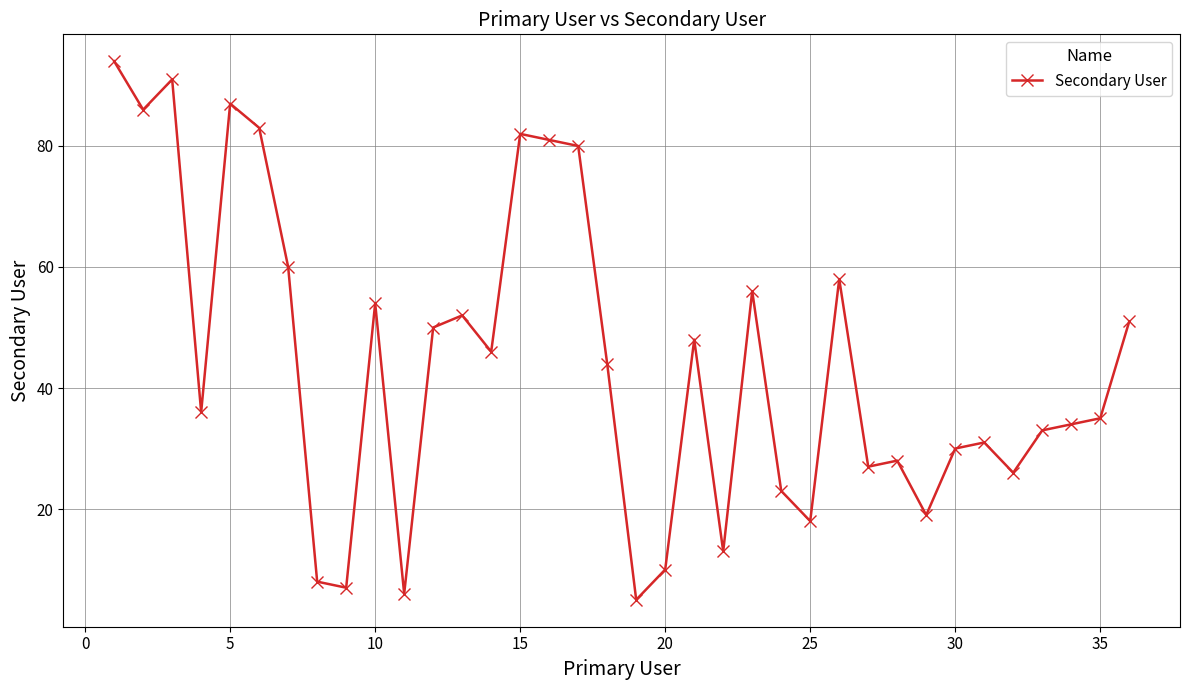

Is this an area chart (filled region under the line)?

No